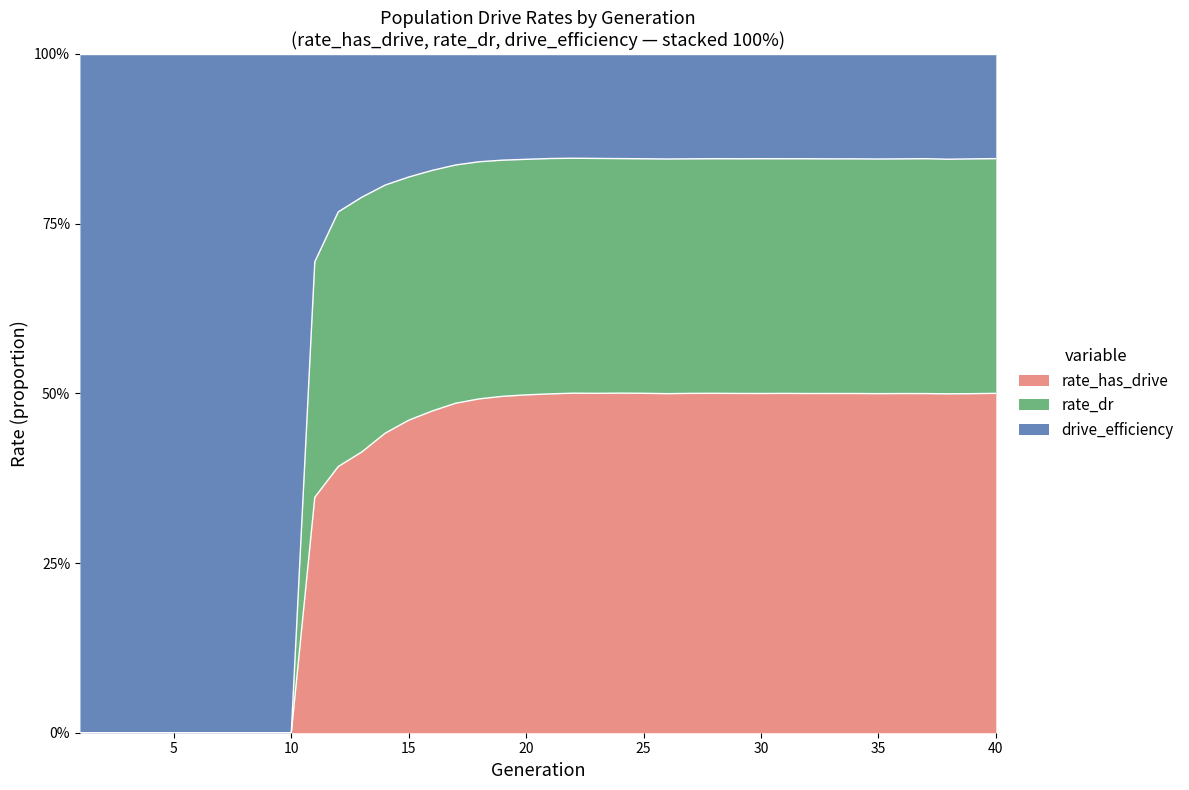

What are all the series names shown in the legend?

rate_has_drive, rate_dr, drive_efficiency